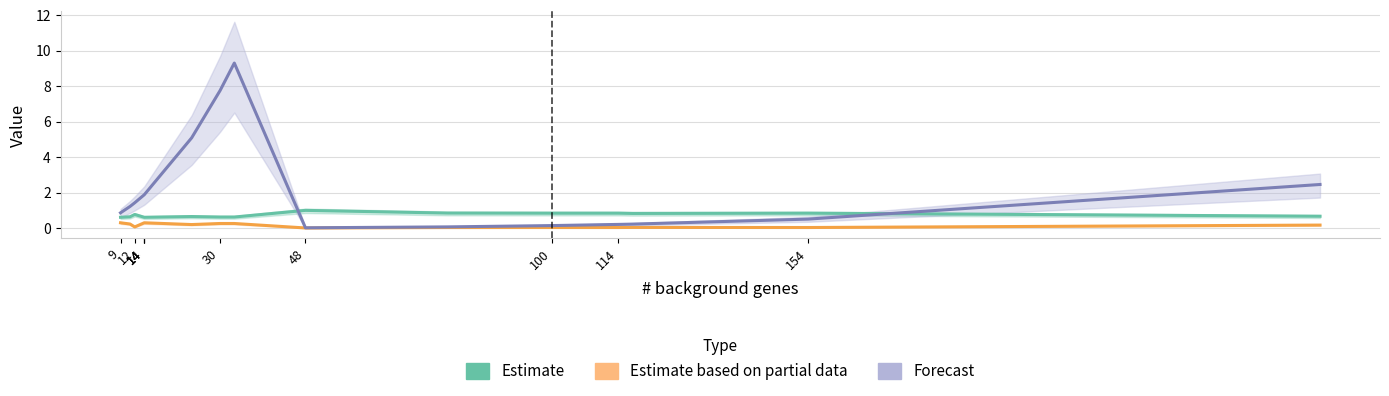

What is the sum of the Estimate based on partial data values at 12 and 14?

0.4